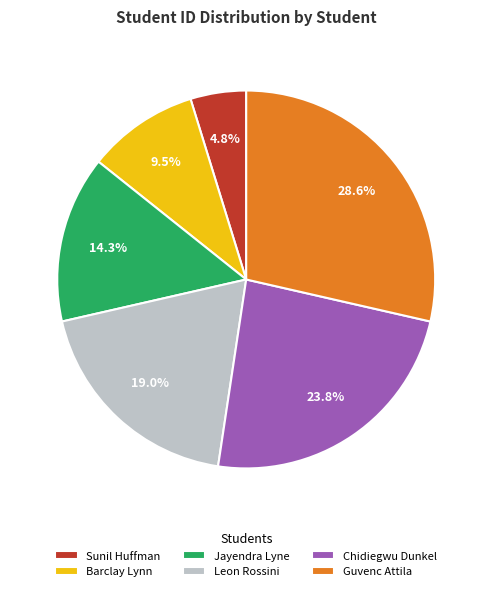

What is the smallest slice in the pie chart?

Sunil Huffman